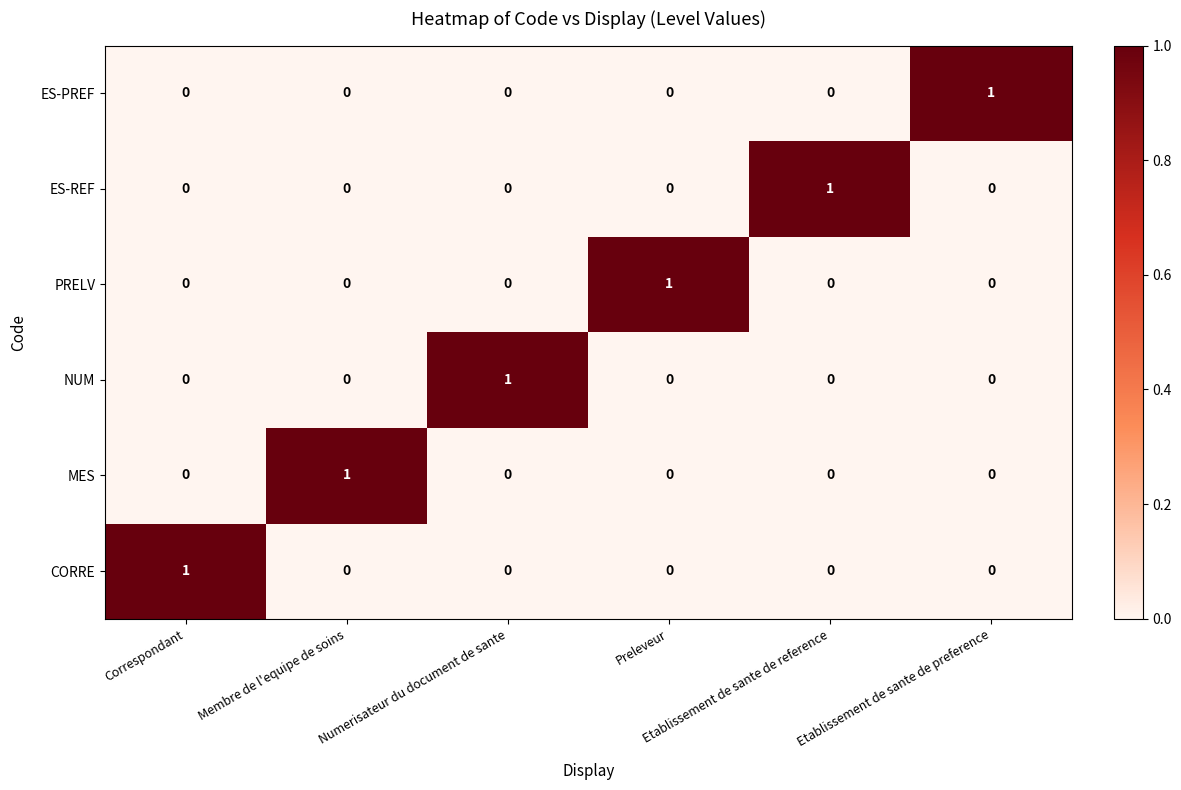

At how many categories does at least one series exceed 0?

6